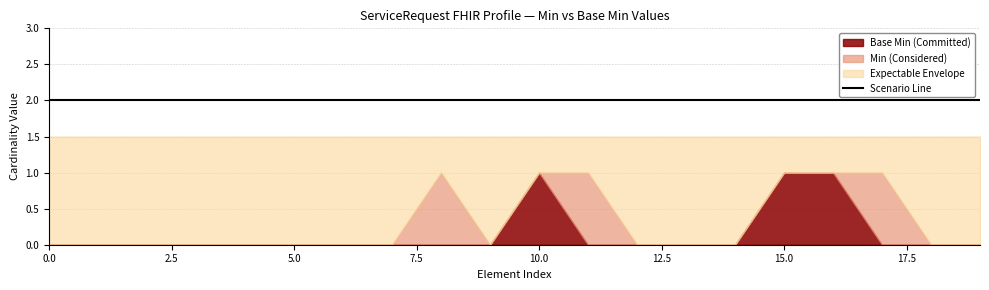

The Base Min series shows 0 at 0. True or false?

False